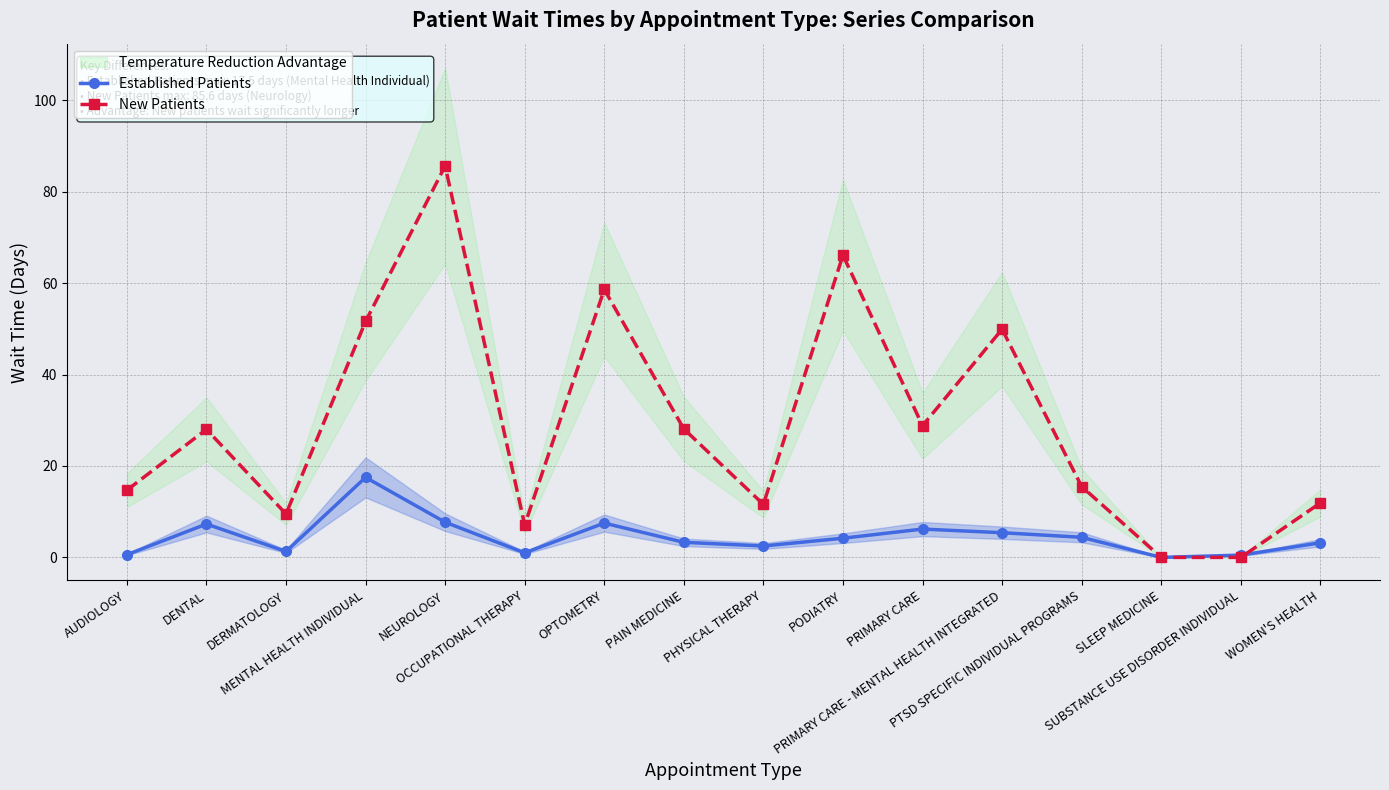

Reading left to right, what are all the values shown in this chart?

Established Patients: AUDIOLOGY=0.6	DENTAL=7.3	DERMATOLOGY=1.3	MENTAL HEALTH INDIVIDUAL=17.5	NEUROLOGY=7.7	OCCUPATIONAL THERAPY=1.0	OPTOMETRY=7.5	PAIN MEDICINE=3.3	PHYSICAL THERAPY=2.5	PODIATRY=4.2	PRIMARY CARE=6.2	PRIMARY CARE - MENTAL HEALTH INTEGRATED=5.4	PTSD SPECIFIC INDIVIDUAL PROGRAMS=4.4	SLEEP MEDICINE=0.0	SUBSTANCE USE DISORDER INDIVIDUAL=0.5	WOMEN'S HEALTH=3.2
New Patients: AUDIOLOGY=14.7	DENTAL=28.0	DERMATOLOGY=9.5	MENTAL HEALTH INDIVIDUAL=51.6	NEUROLOGY=85.6	OCCUPATIONAL THERAPY=7.1	OPTOMETRY=58.6	PAIN MEDICINE=28.1	PHYSICAL THERAPY=11.6	PODIATRY=66.1	PRIMARY CARE=28.8	PRIMARY CARE - MENTAL HEALTH INTEGRATED=49.9	PTSD SPECIFIC INDIVIDUAL PROGRAMS=15.5	SLEEP MEDICINE=0.0	SUBSTANCE USE DISORDER INDIVIDUAL=0.0	WOMEN'S HEALTH=11.9